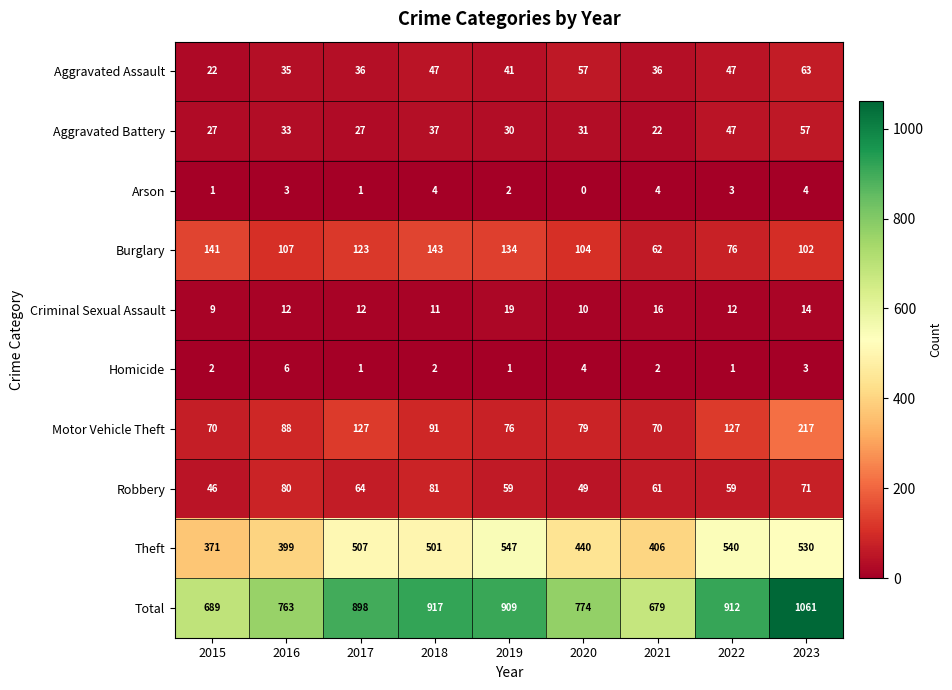

At which category is the sum across all series the highest?

2023